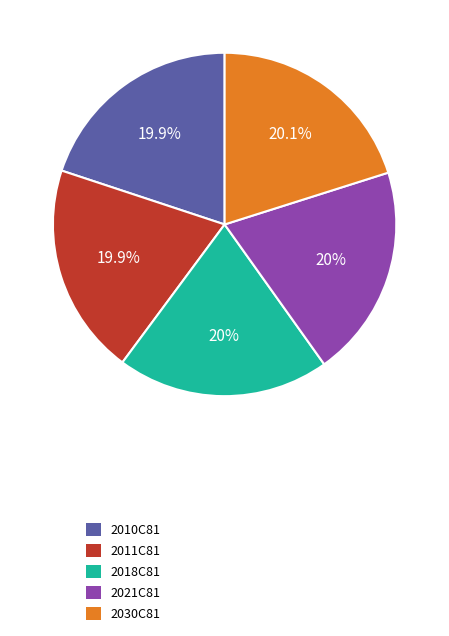

Is there any slice that represents more than half of the pie?

No